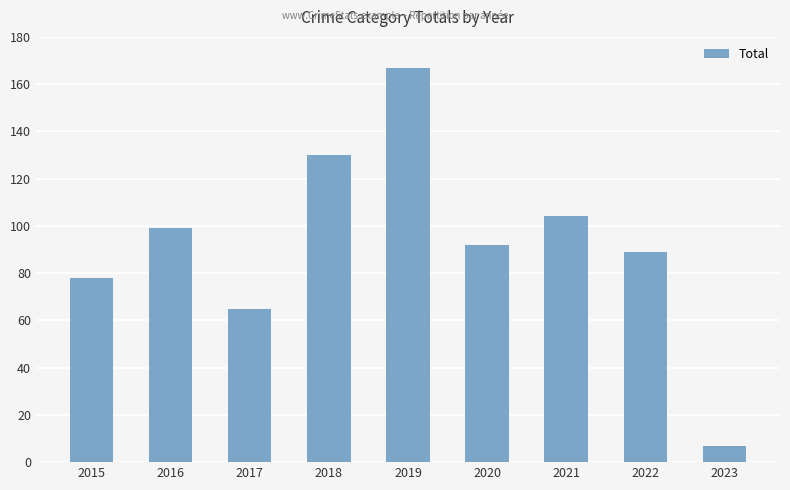

What is the sum of all values?

831